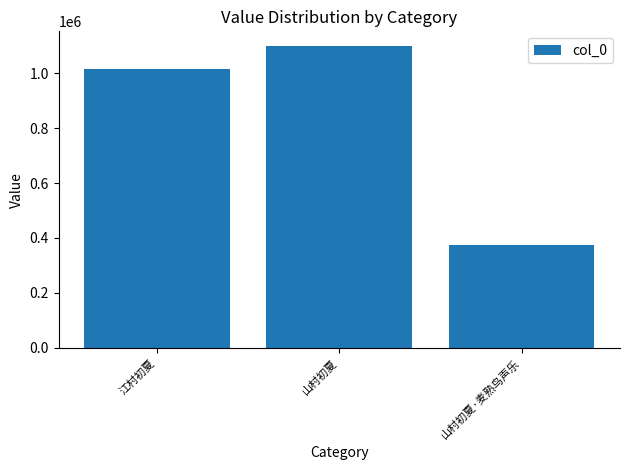

What is the label of the 3rd bar from the left?

山村初夏·麦熟鸟声乐